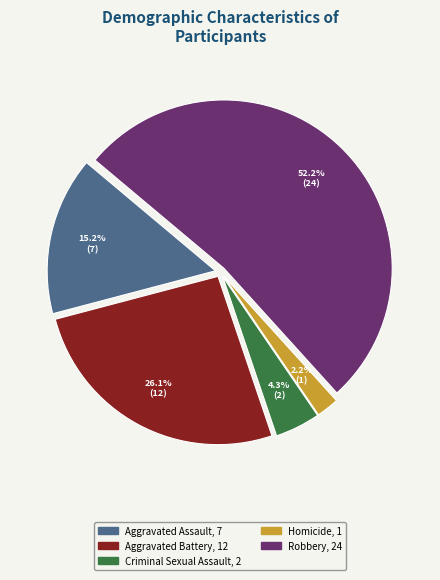

What is the total percentage of Aggravated Battery and Criminal Sexual Assault?

30.4%